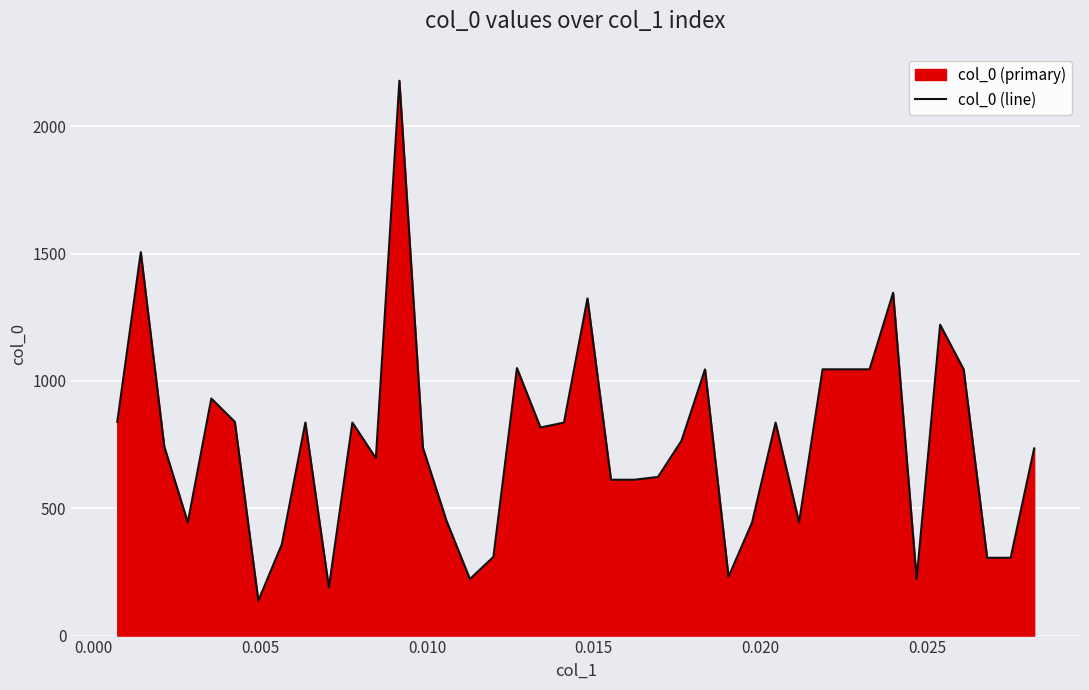

What is the minimum value shown in the chart?

137.2